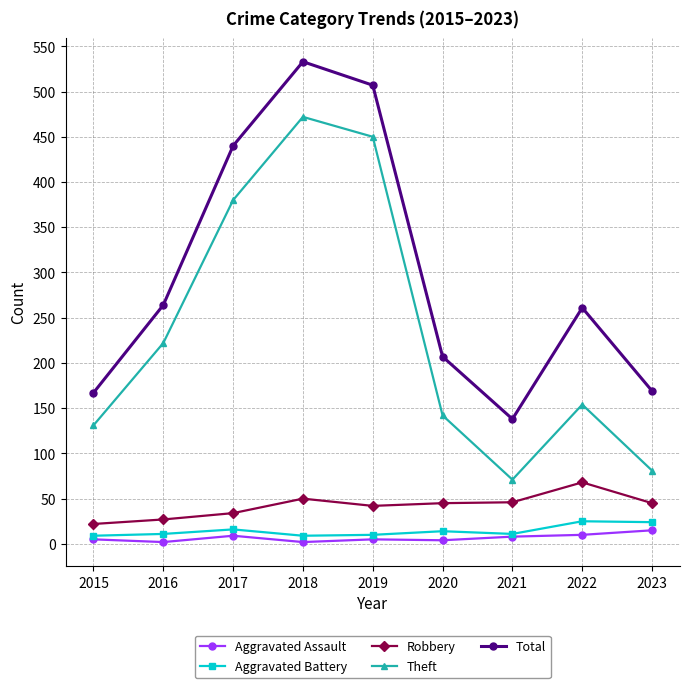

True or false: Total has a value of 507 at 2019.

True